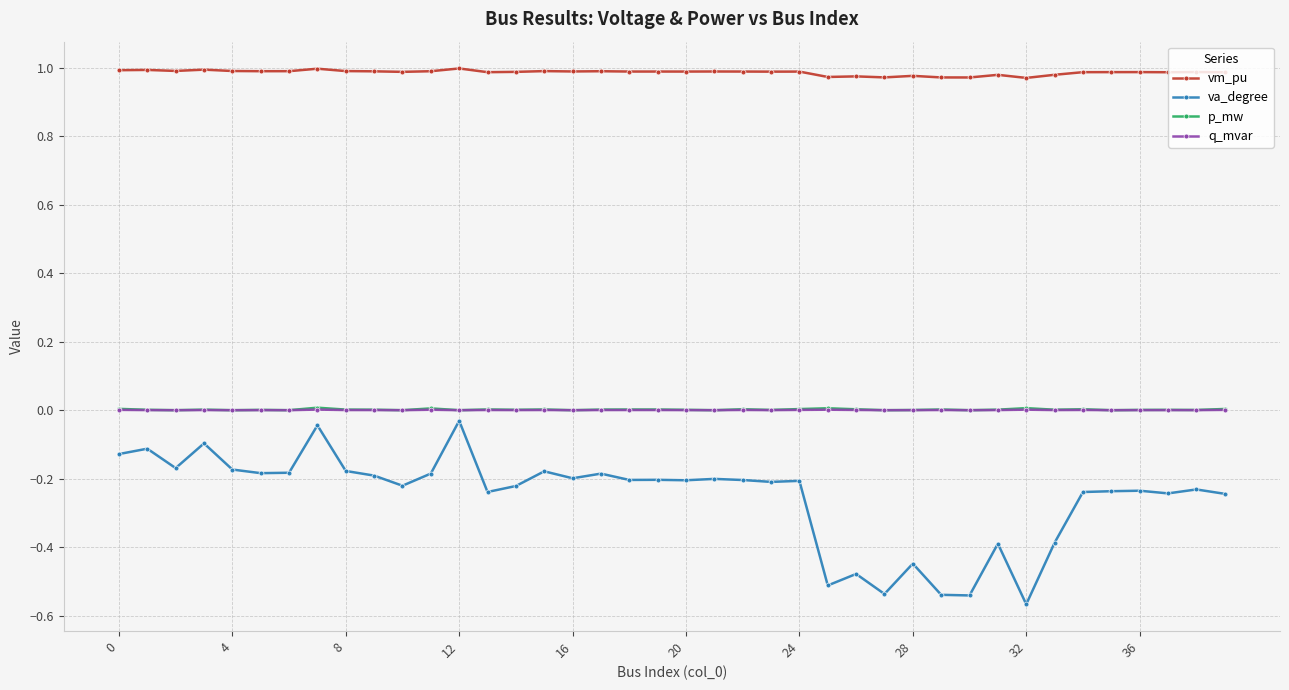

True or false: vm_pu and va_degree intersect in this chart.

False